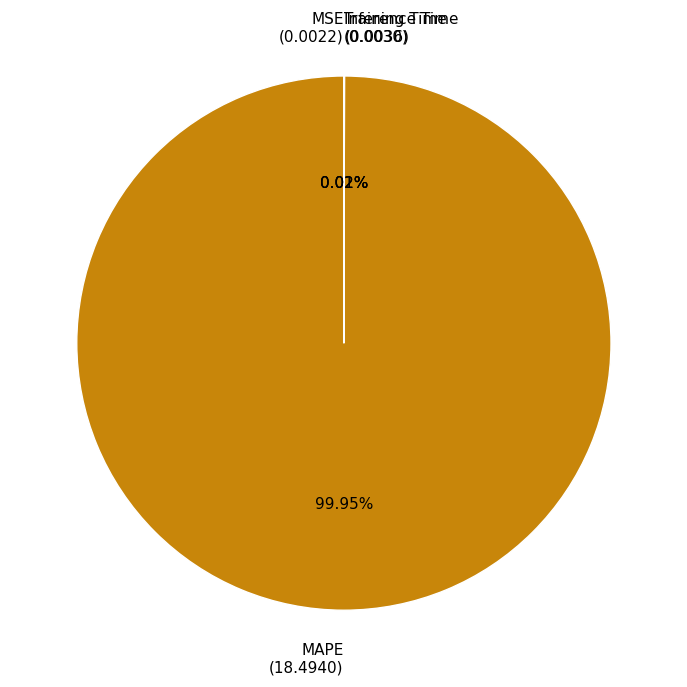

Is there a majority slice in this chart?

Yes